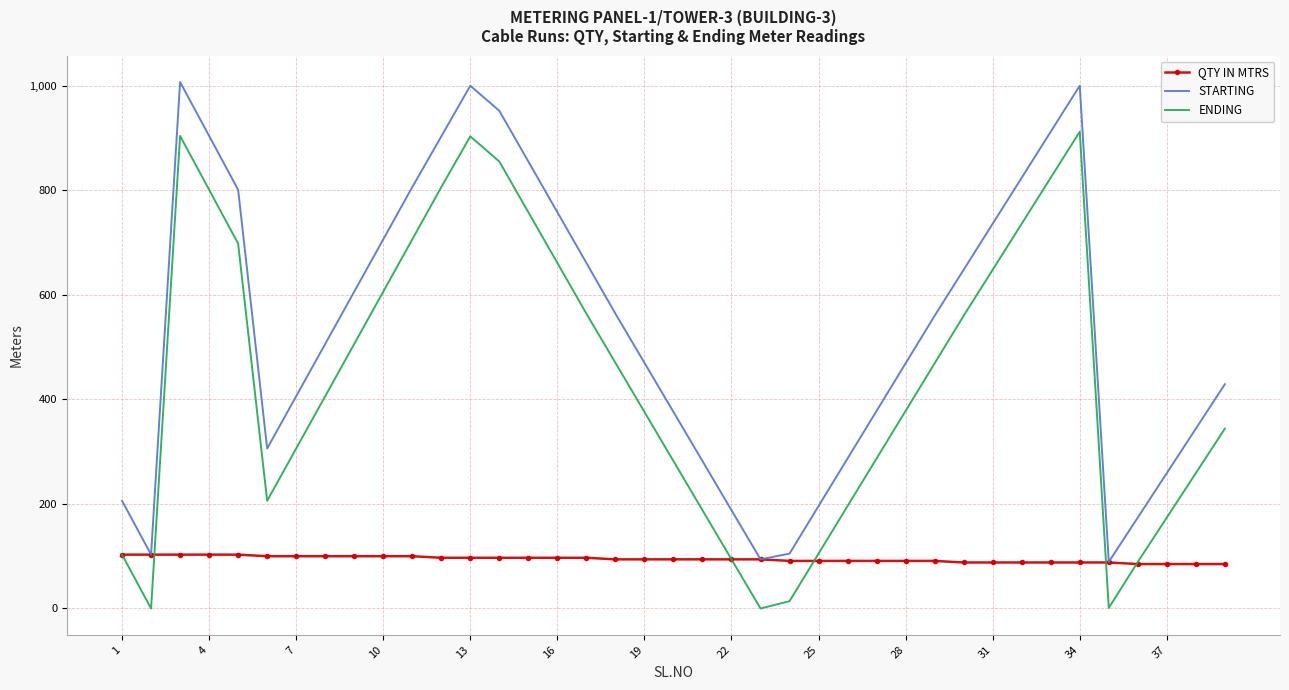

What is the highest value of the QTY IN MTRS series?

103